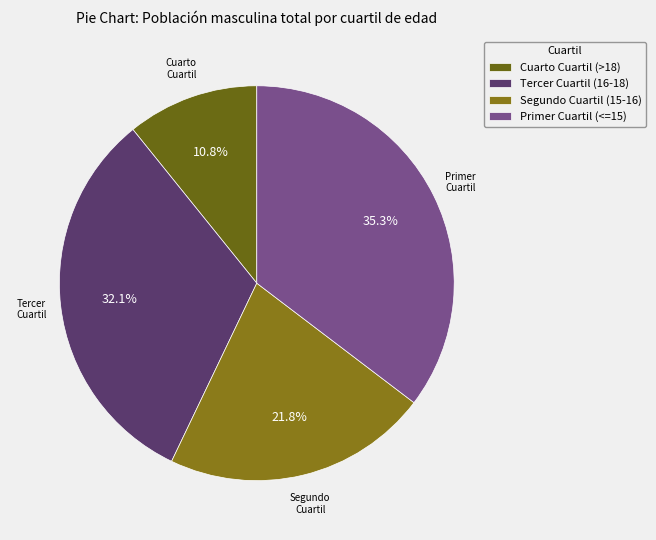

Which slice is the largest?

Primer Cuartil (<=15)